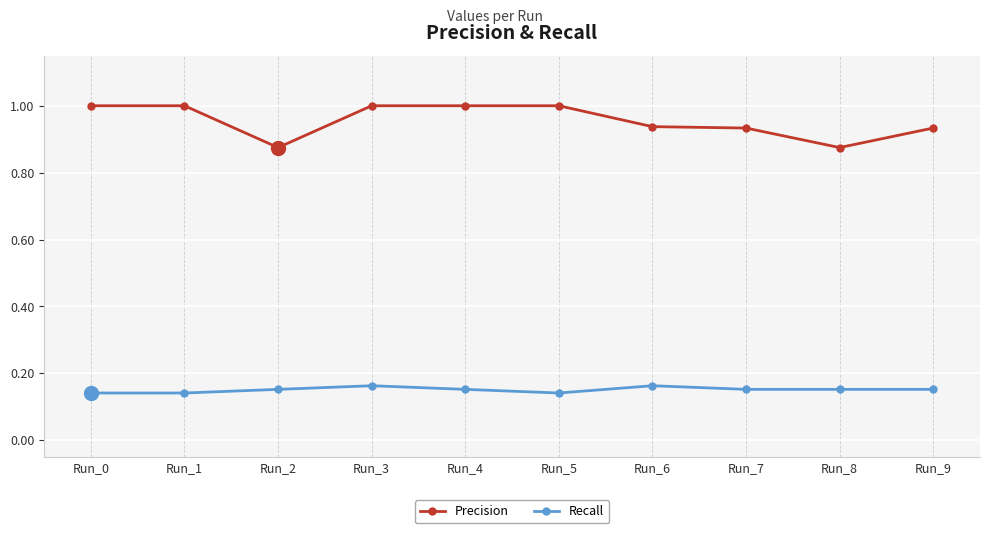

Which series has the widest spread of values?

Precision